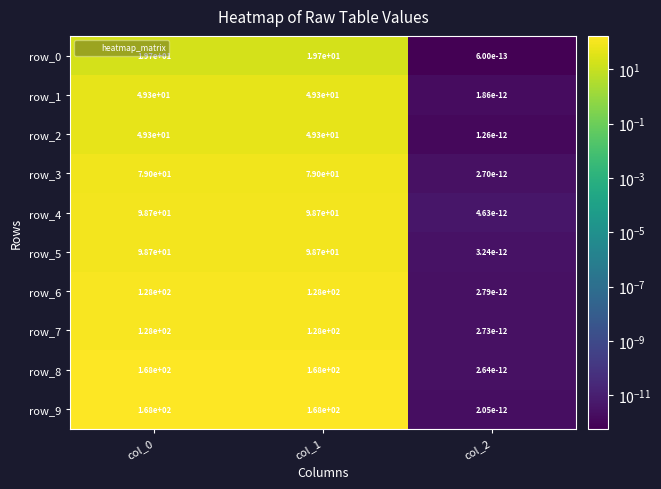

Where is row_9 nearest to the value 84?

col_2